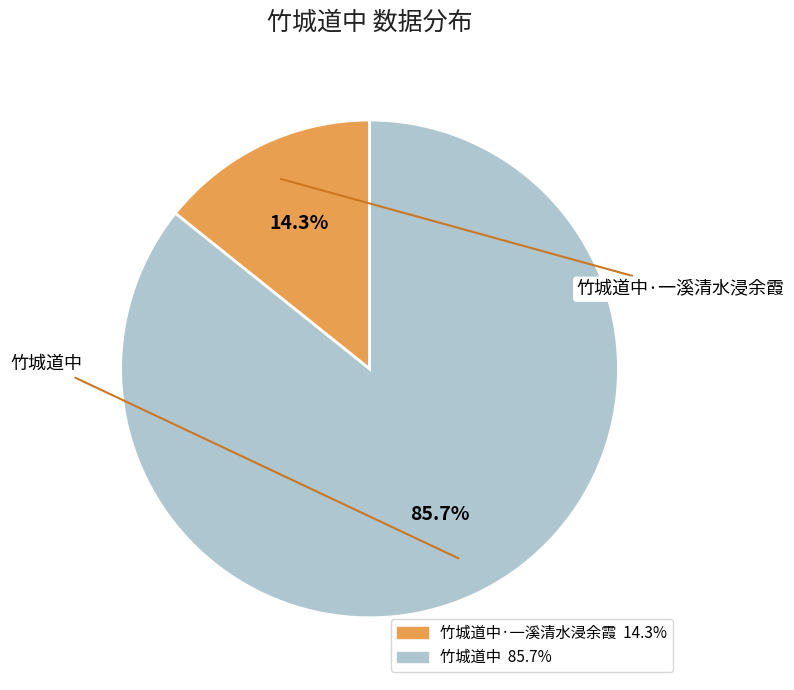

Is there a majority slice in this chart?

Yes